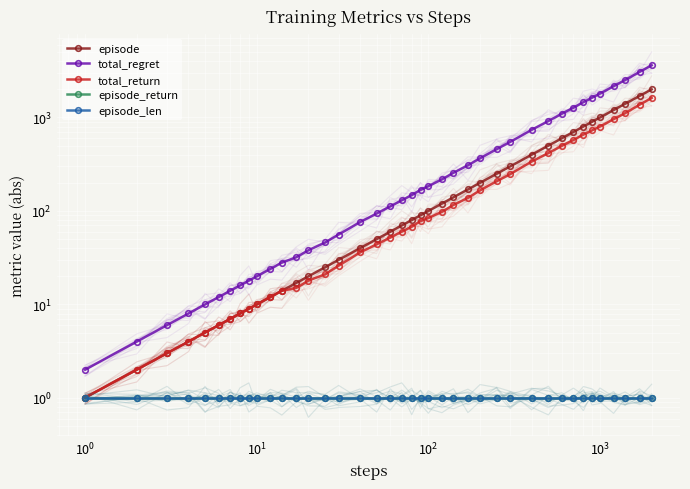

What are all the series names shown in the legend?

episode, total_regret, total_return, episode_return, episode_len